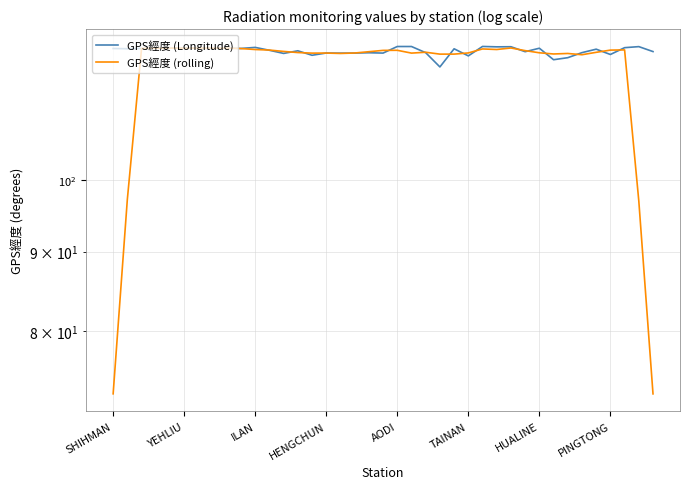

Where is the first local maximum for GPS經度 (rolling)?

AODI